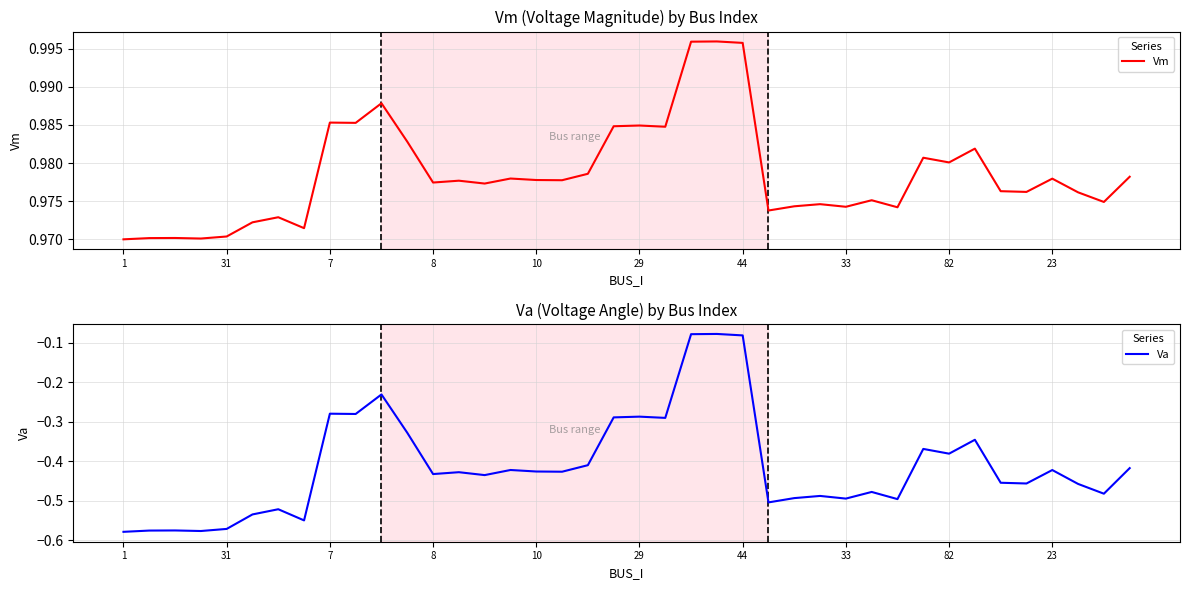

What is the minimum value for Va?

-0.6